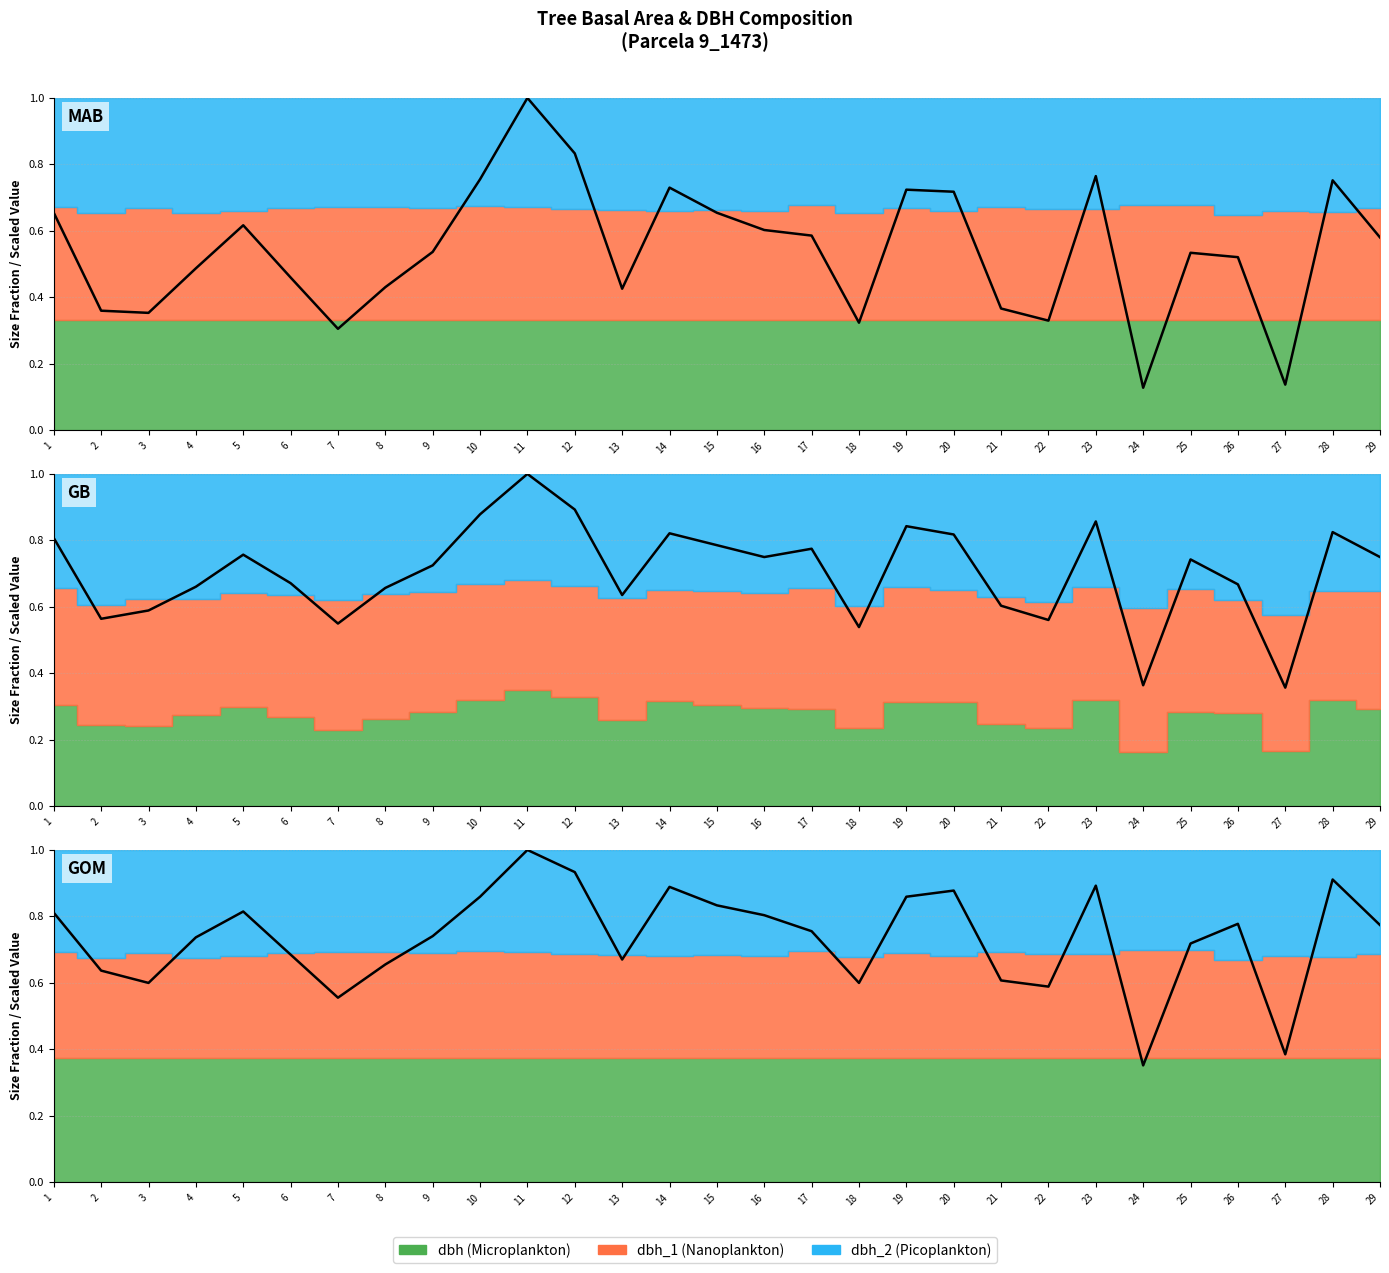

Which label corresponds to the largest value in the chart?

11